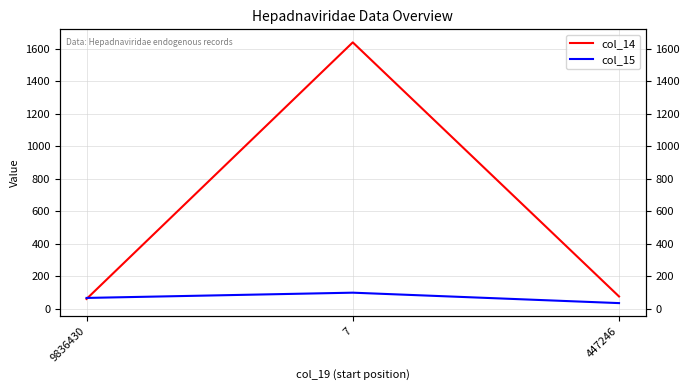

Where does the col_15 series first go above 67?

9836430